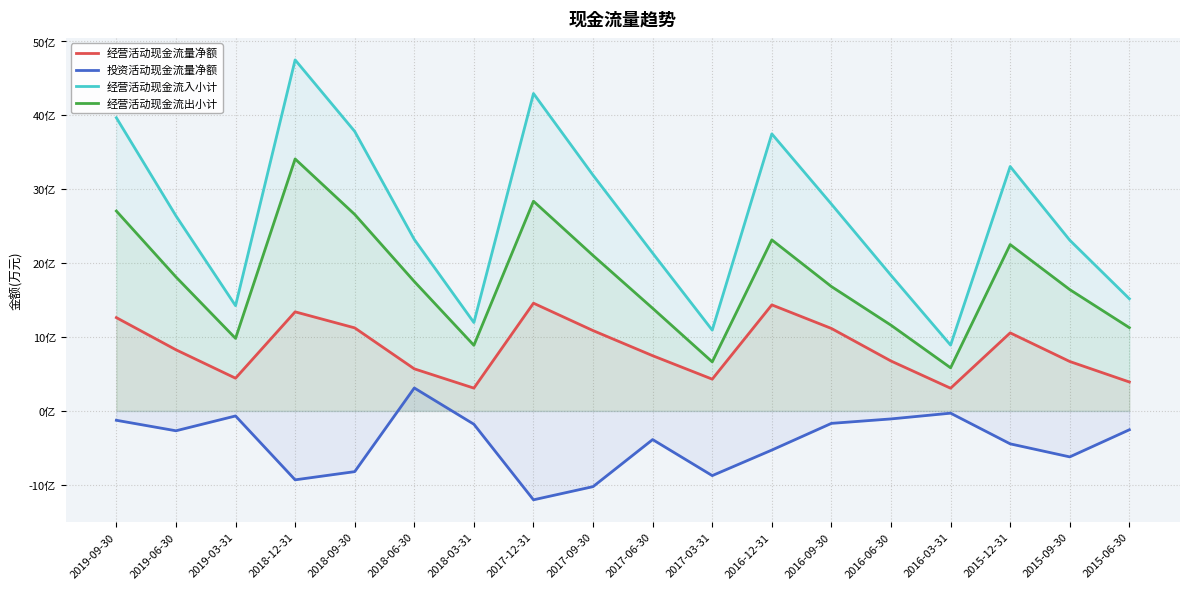

True or false: 经营活动现金流入小计 and 经营活动现金流出小计 intersect in this chart.

False